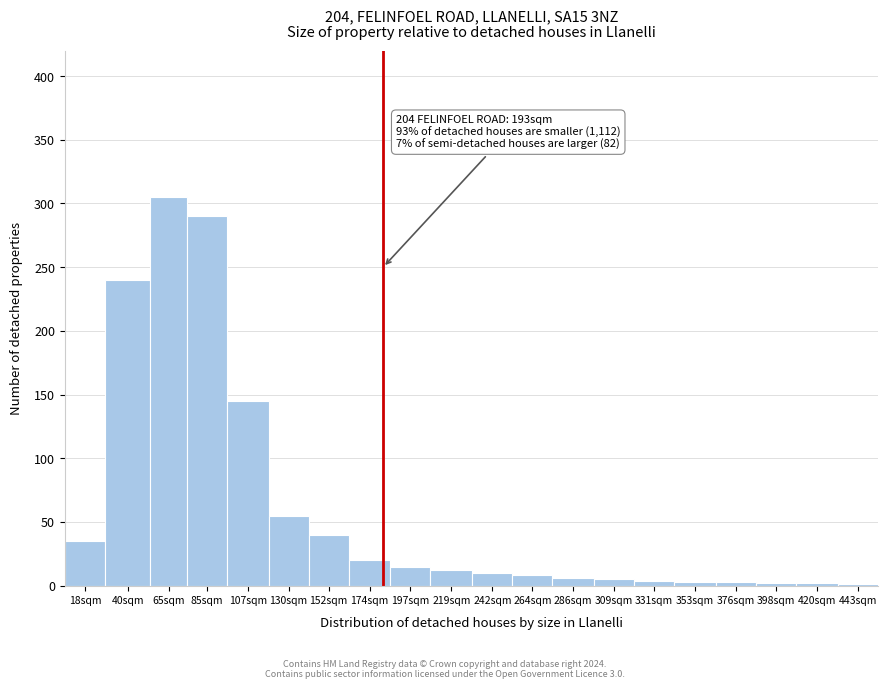

What is the sum of all values?

1201